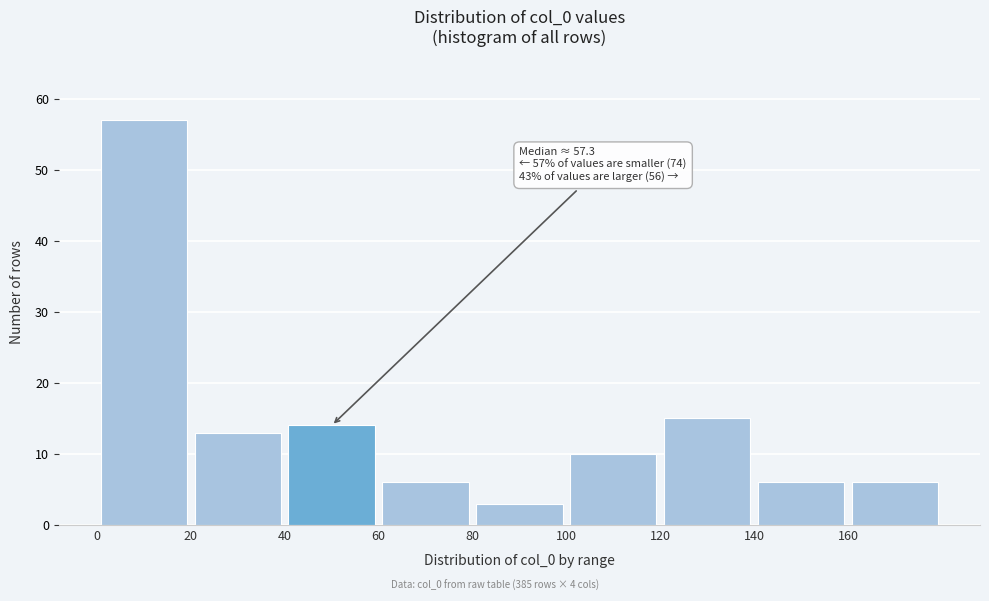

Over which range of the x-axis is the bar tallest?

0 to 20